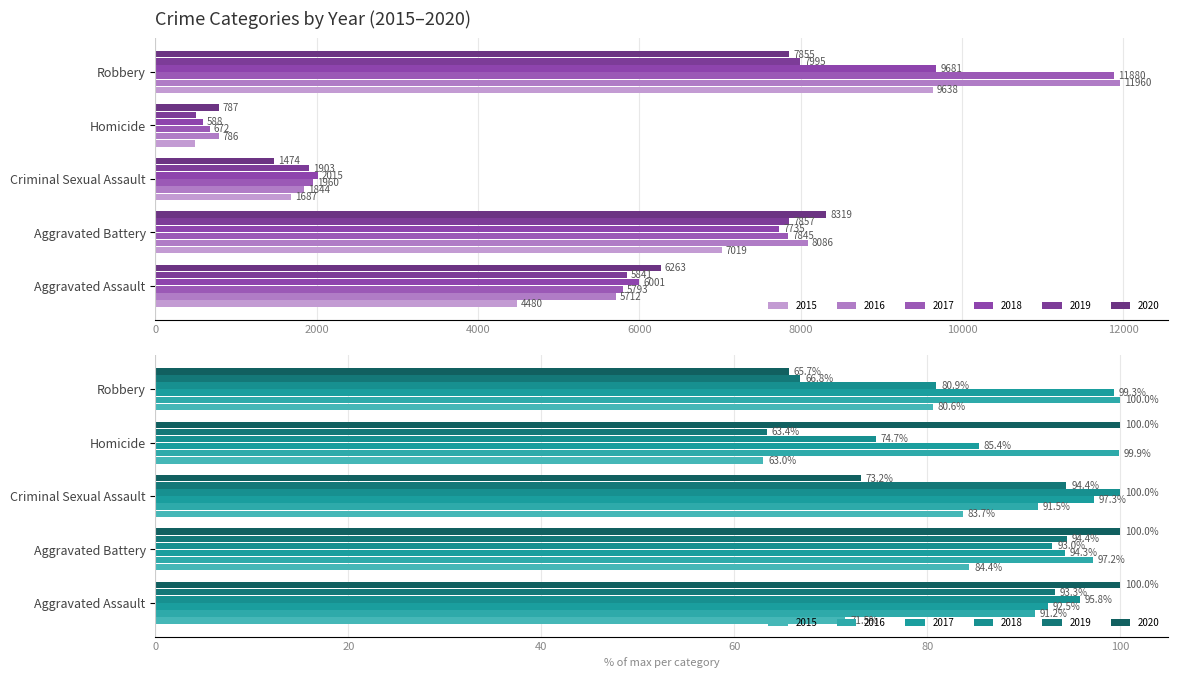

Which series has the largest range (max minus min)?

2017